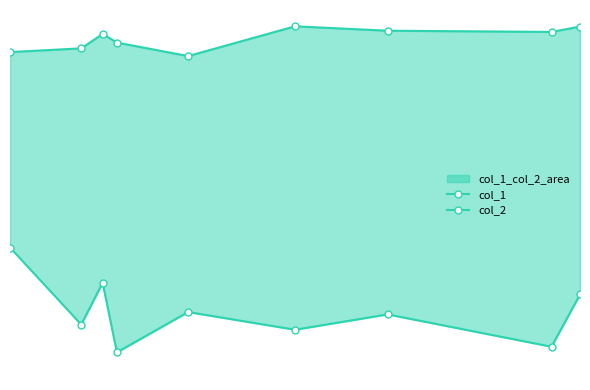

What is the value of the col_2 point at the 9th from the left?

31.2